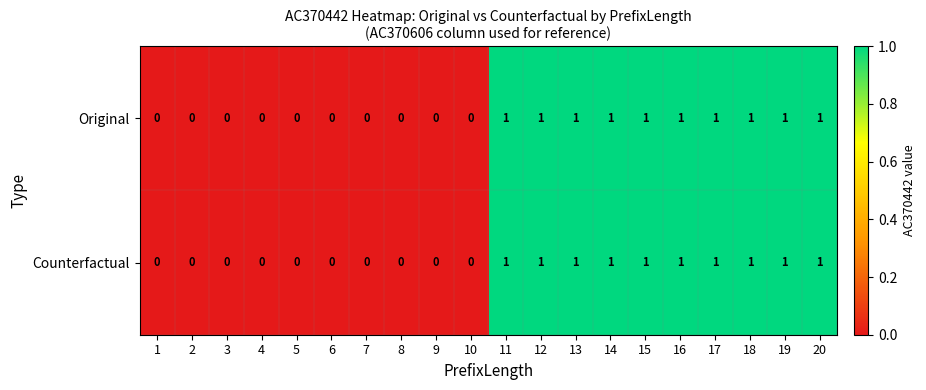

What is the sum of all Counterfactual values?

10